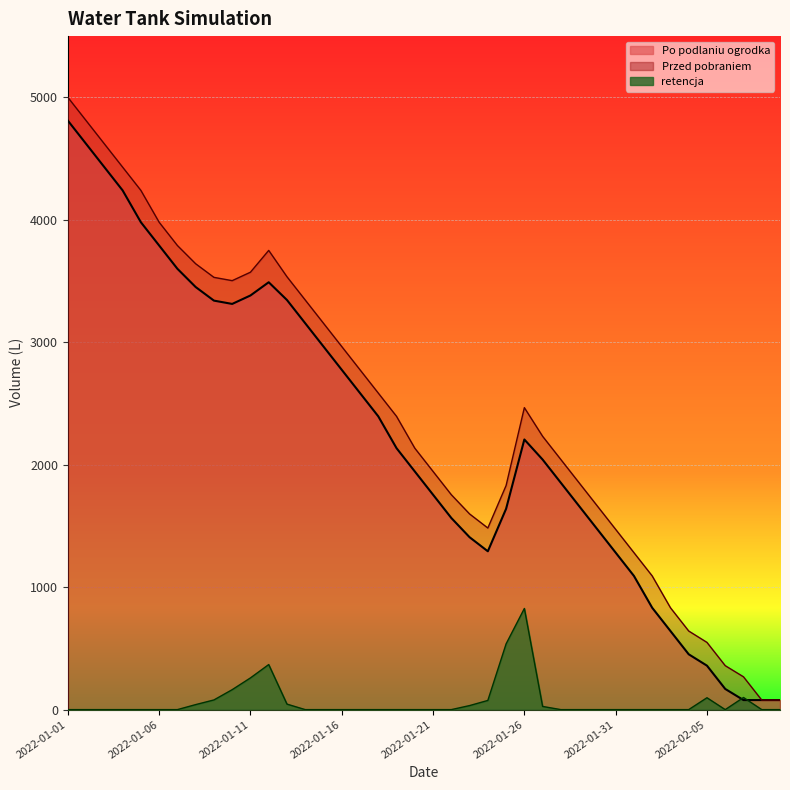

What is the average value of the retencja series?

66